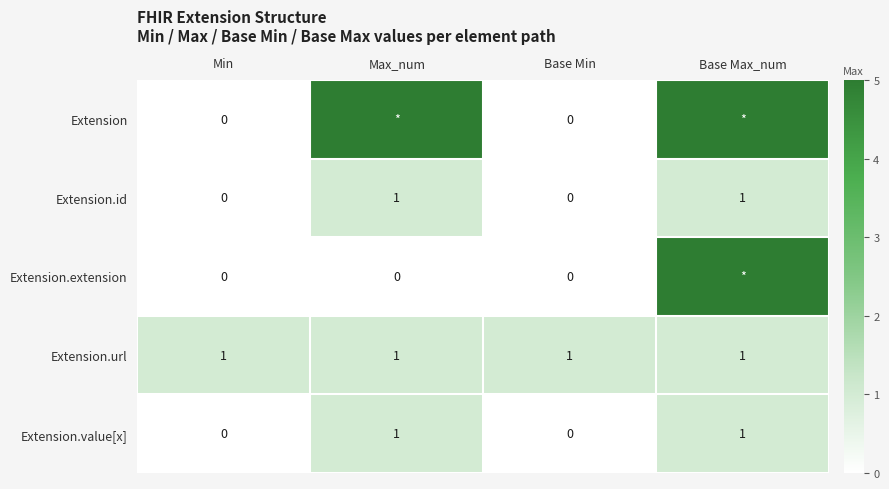

What is the total value across all series at Min?

1